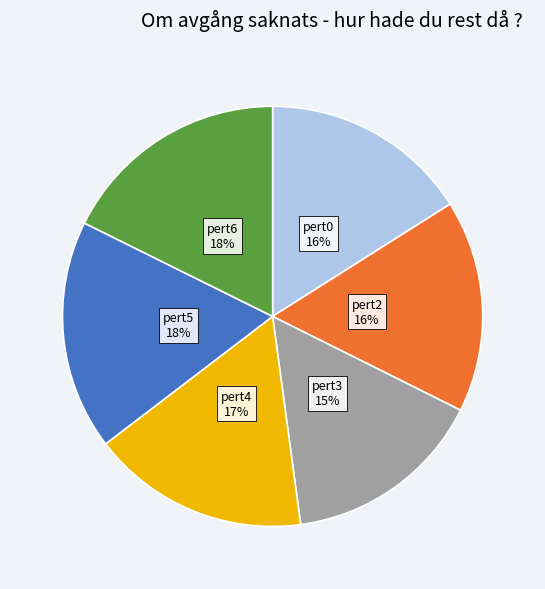

How many segments does this pie chart have?

6